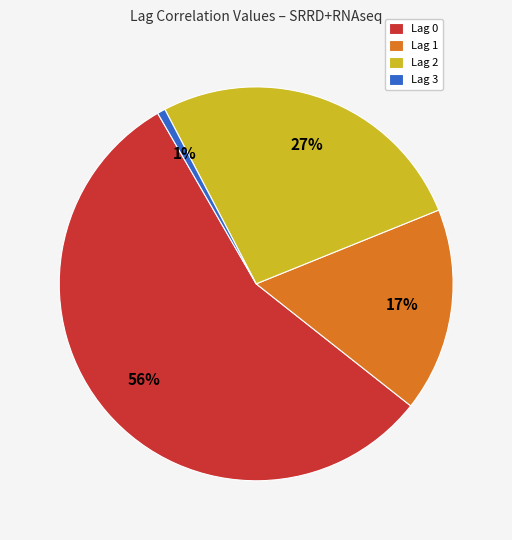

Which category has the smallest portion of the pie?

Lag 3